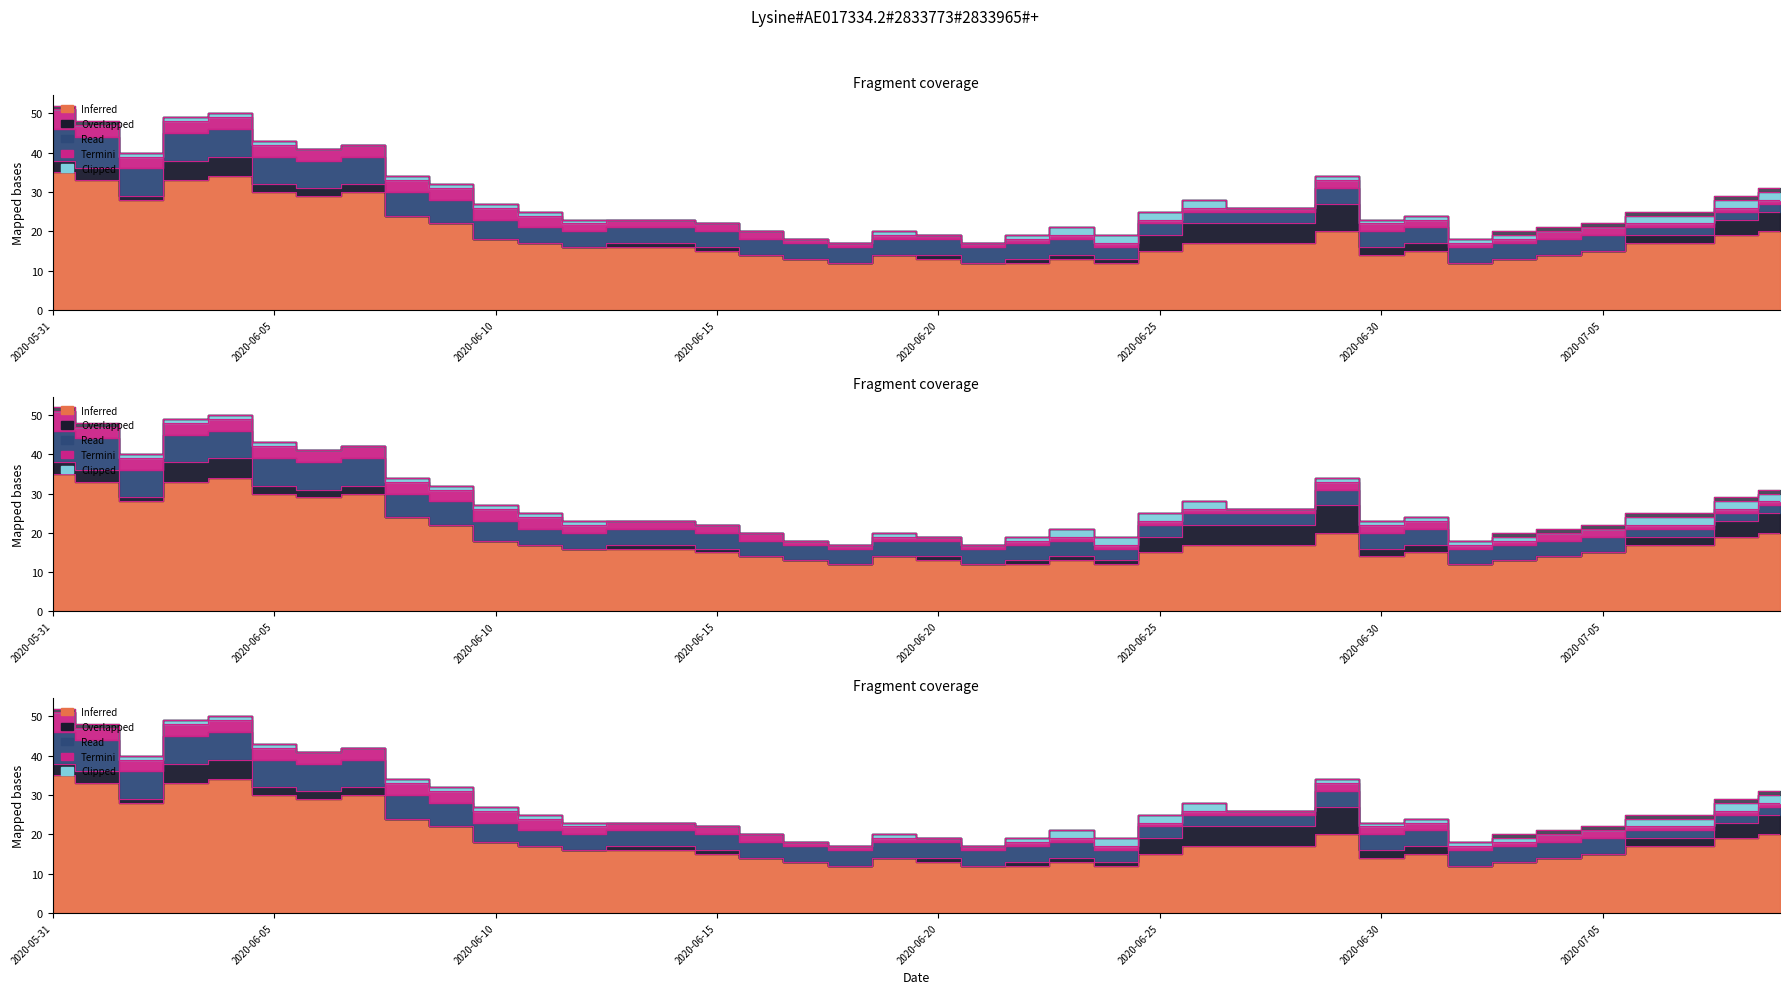

What is the spread (max minus min) of values at 2020-06-24?

12